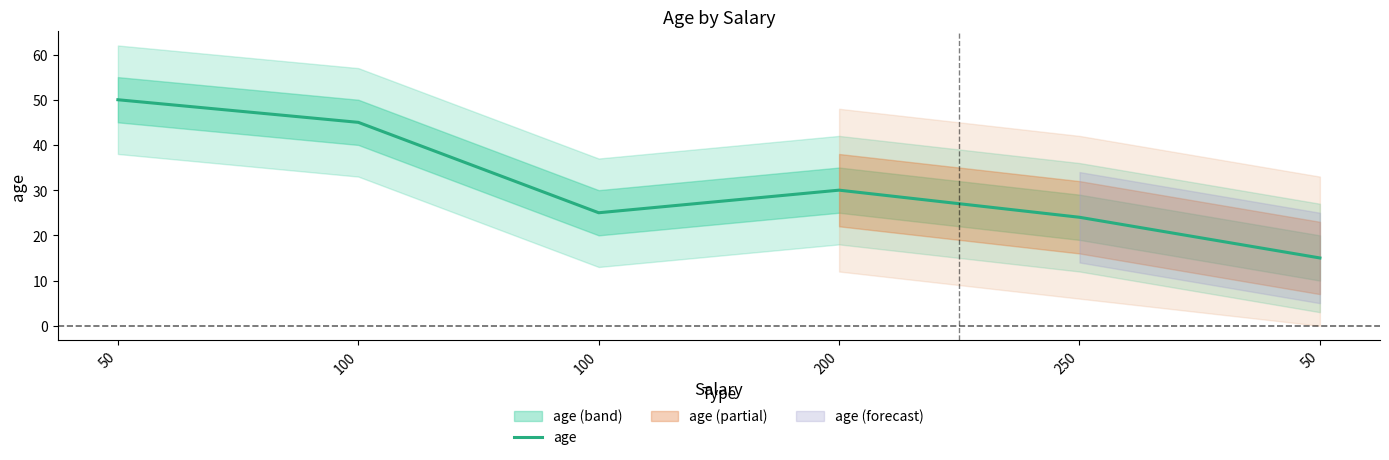

True or false: there are more than 0 points higher than both neighbors.

True